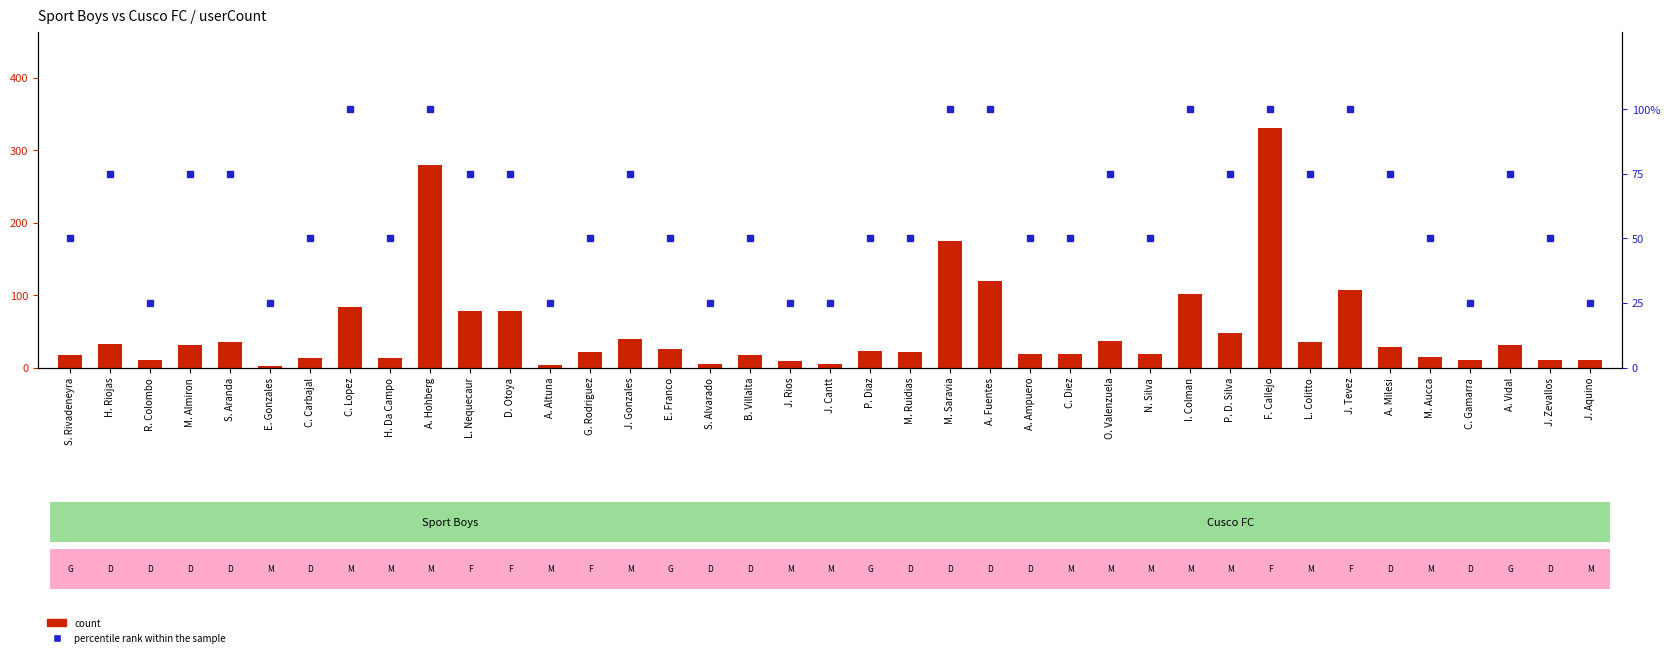

Are the bars horizontal?

No